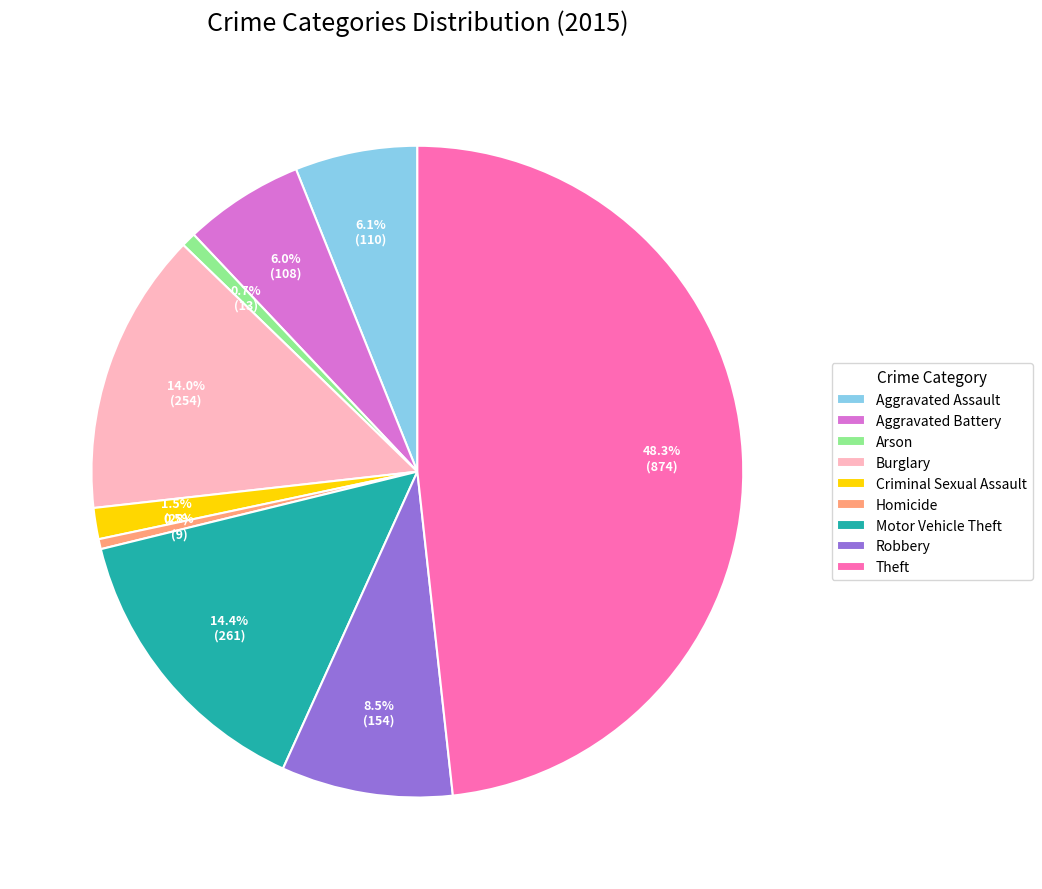

Which has a higher value, Arson or Criminal Sexual Assault?

Criminal Sexual Assault